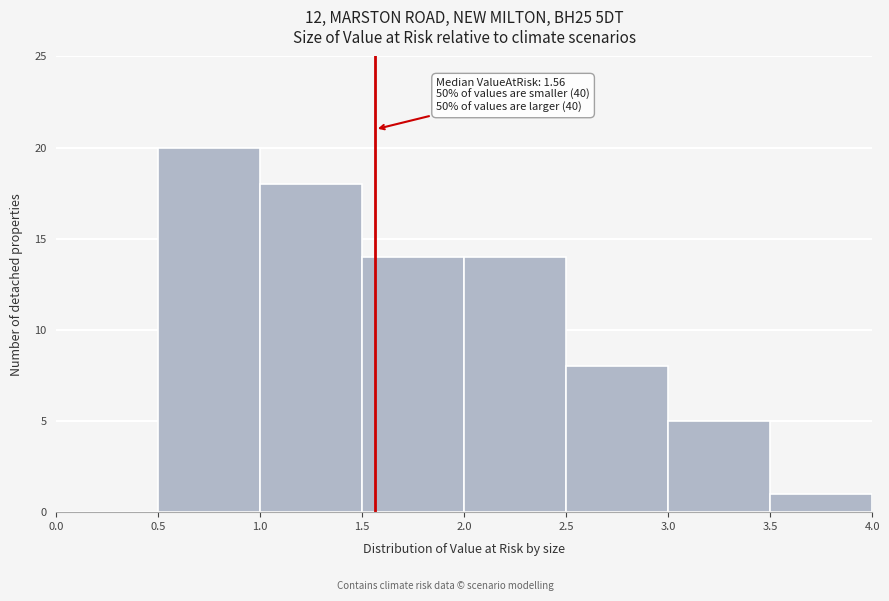

Over which range of the x-axis is the bar tallest?

0.5 to 1.0